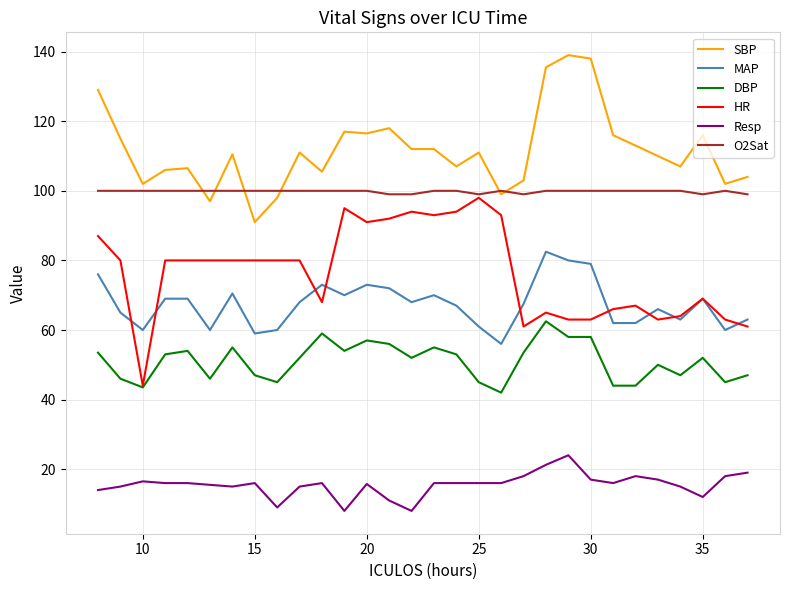

What are all the series names shown in the legend?

SBP, MAP, DBP, HR, Resp, O2Sat